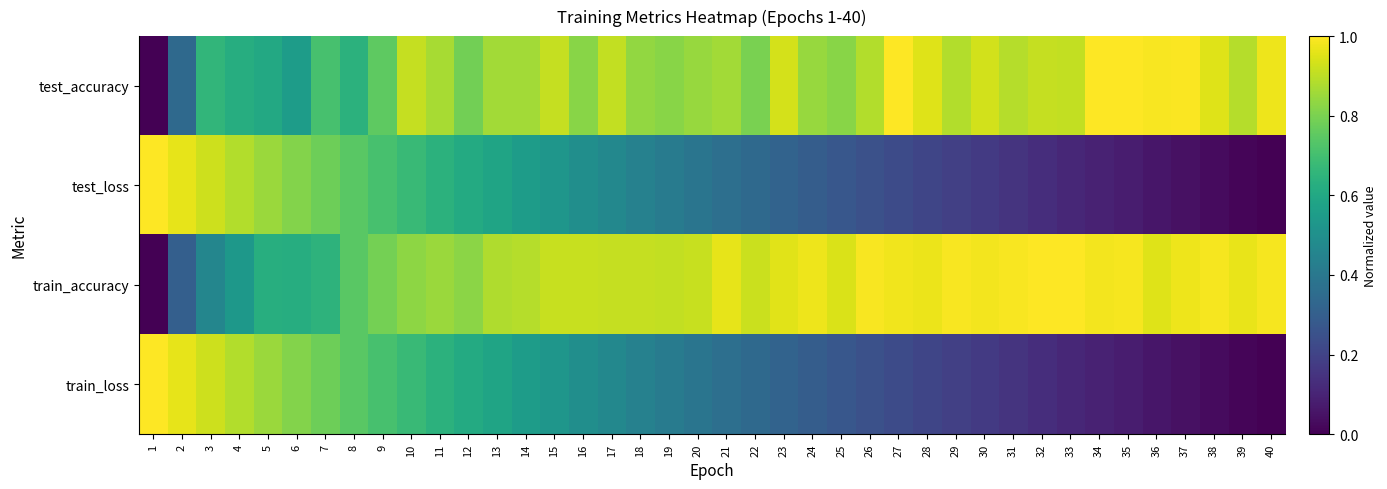

Reading left to right, what are all the values shown in this chart?

test_accuracy: 1=0.0	2=0.3	3=0.7	4=0.6	5=0.6	6=0.6	7=0.7	8=0.6	9=0.8	10=0.9	11=0.9	12=0.8	13=0.9	14=0.9	15=0.9	16=0.8	17=0.9	18=0.8	19=0.8	20=0.8	21=0.9	22=0.8	23=0.9	24=0.8	25=0.8	26=0.9	27=1.0	28=0.9	29=0.9	30=0.9	31=0.9	32=0.9	33=0.9	34=1.0	35=1.0	36=1.0	37=1.0	38=0.9	39=0.9	40=1.0
test_loss: 1=1.0	2=1.0	3=0.9	4=0.9	5=0.8	6=0.8	7=0.8	8=0.7	9=0.7	10=0.7	11=0.6	12=0.6	13=0.6	14=0.6	15=0.5	16=0.5	17=0.5	18=0.4	19=0.4	20=0.4	21=0.4	22=0.3	23=0.3	24=0.3	25=0.3	26=0.2	27=0.2	28=0.2	29=0.2	30=0.2	31=0.1	32=0.1	33=0.1	34=0.1	35=0.1	36=0.1	37=0.0	38=0.0	39=0.0	40=0.0
train_accuracy: 1=0.0	2=0.3	3=0.5	4=0.5	5=0.6	6=0.6	7=0.6	8=0.7	9=0.8	10=0.8	11=0.9	12=0.8	13=0.9	14=0.9	15=0.9	16=0.9	17=0.9	18=0.9	19=0.9	20=0.9	21=1.0	22=0.9	23=1.0	24=1.0	25=0.9	26=1.0	27=1.0	28=1.0	29=1.0	30=1.0	31=1.0	32=1.0	33=1.0	34=1.0	35=1.0	36=1.0	37=1.0	38=1.0	39=1.0	40=1.0
train_loss: 1=1.0	2=1.0	3=0.9	4=0.9	5=0.8	6=0.8	7=0.8	8=0.7	9=0.7	10=0.7	11=0.6	12=0.6	13=0.6	14=0.6	15=0.5	16=0.5	17=0.5	18=0.4	19=0.4	20=0.4	21=0.4	22=0.3	23=0.3	24=0.3	25=0.3	26=0.2	27=0.2	28=0.2	29=0.2	30=0.2	31=0.1	32=0.1	33=0.1	34=0.1	35=0.1	36=0.1	37=0.0	38=0.0	39=0.0	40=0.0